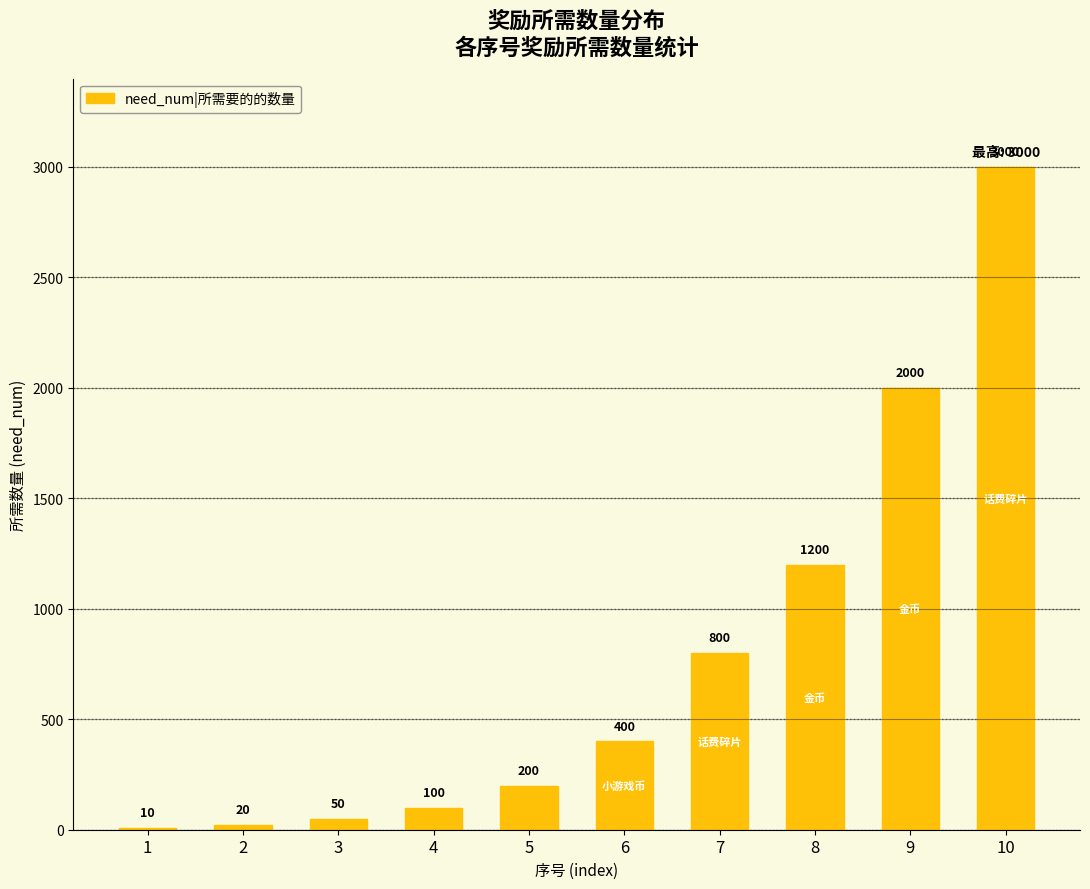

The chart shows a value of 50 at 3. True or false?

True